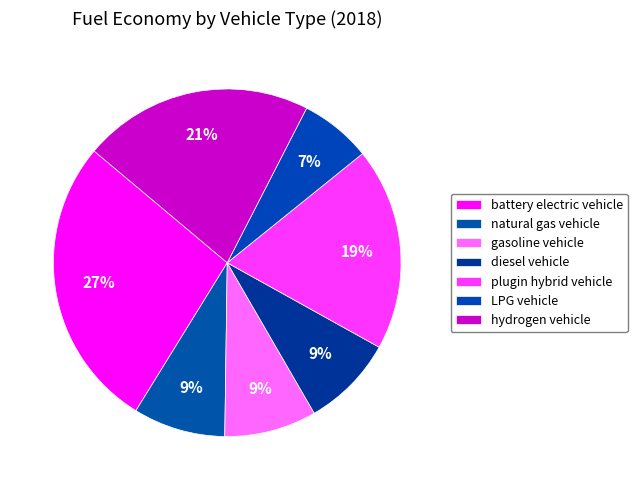

Count the number of slices in the pie.

7